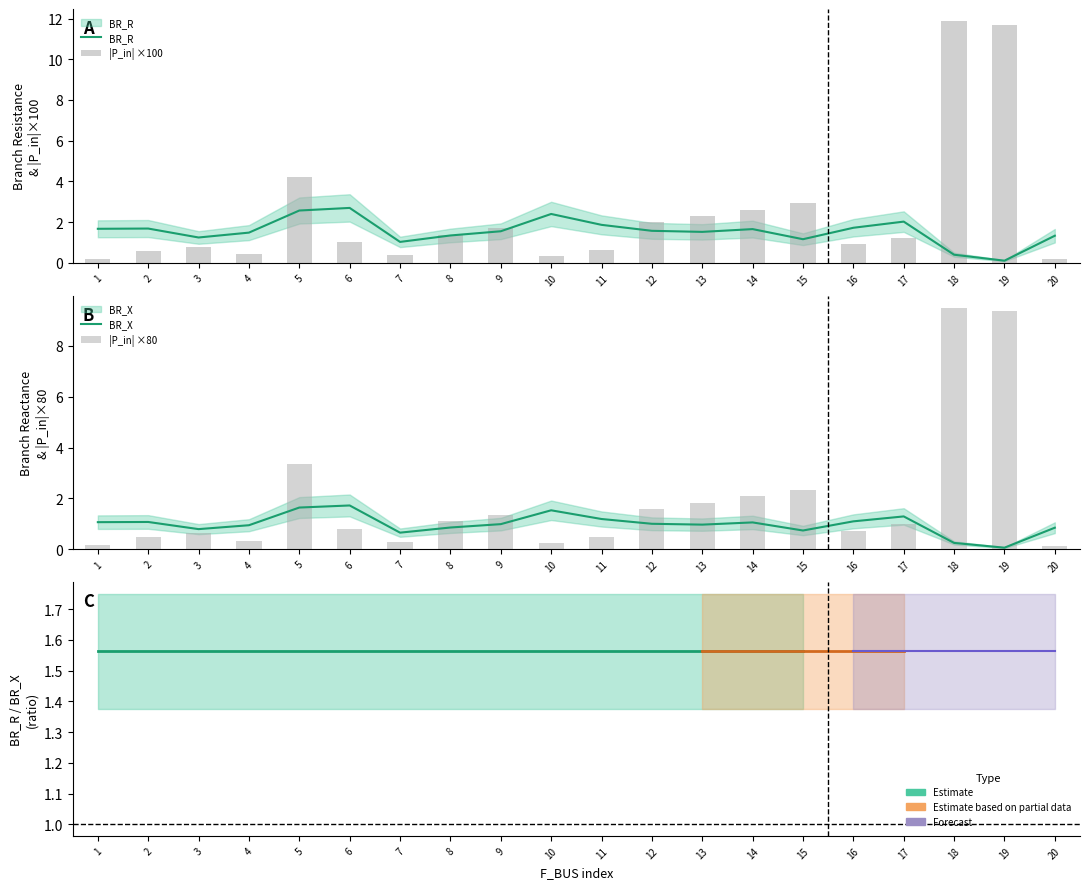

Are the bars horizontal?

No